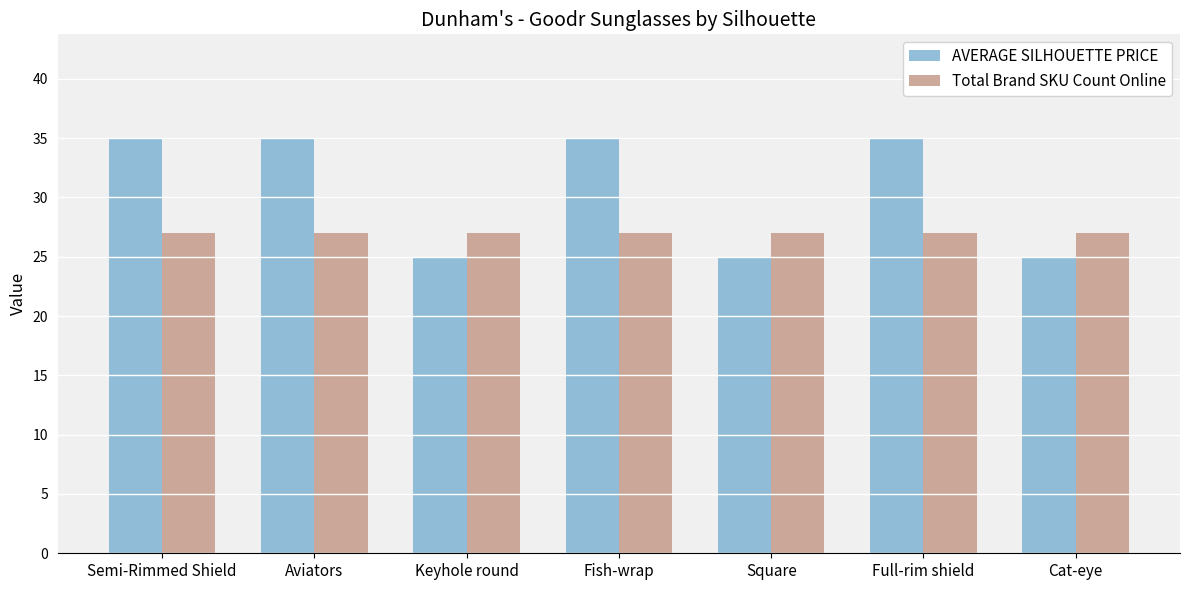

Is the value of Total Brand SKU Count Online at Full-rim shield greater than the value of AVERAGE SILHOUETTE PRICE at Semi-Rimmed Shield?

No